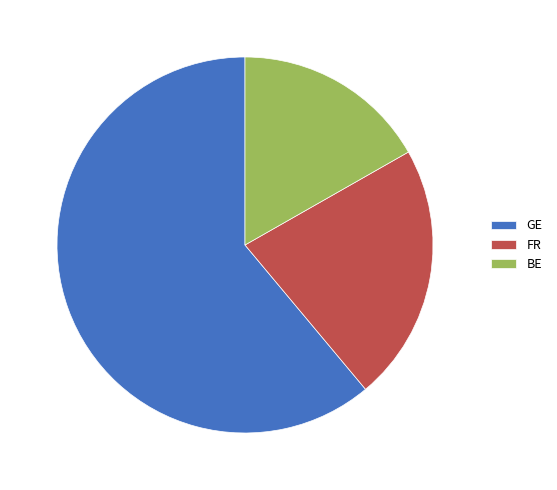

Which has a higher value, GE or FR?

GE